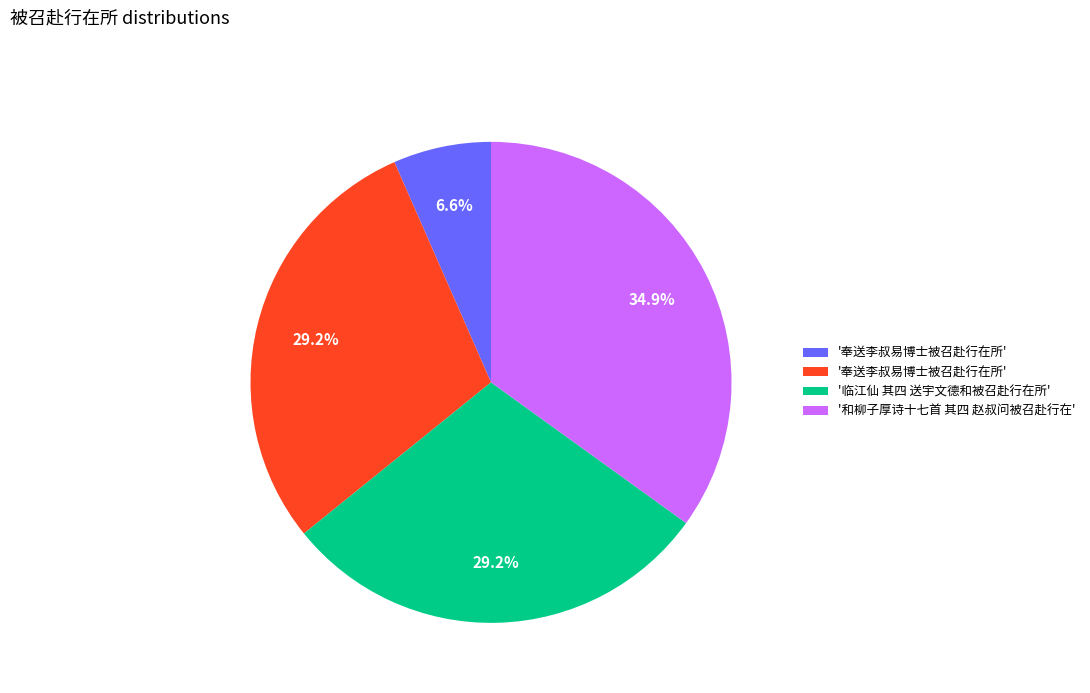

Does any single category account for the majority?

No